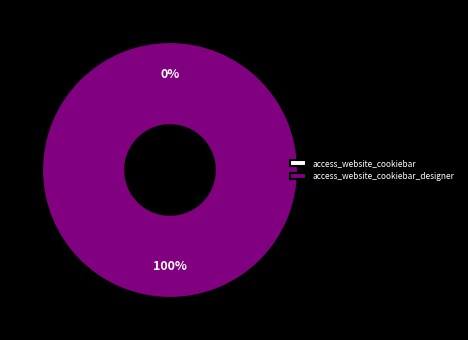

How many slices are in this pie chart?

2